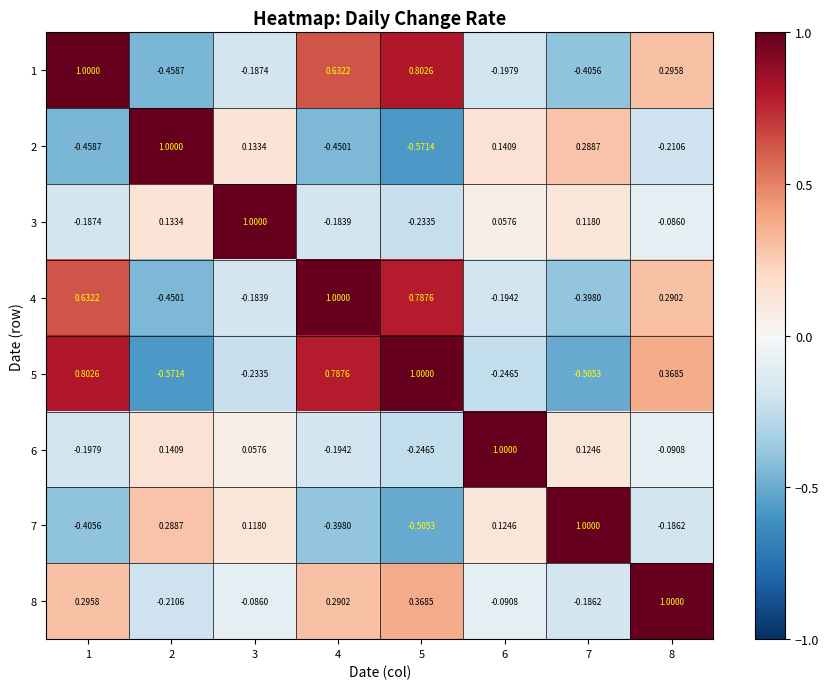

Is the value of 6 at 4 greater than the value of 8 at 6?

No